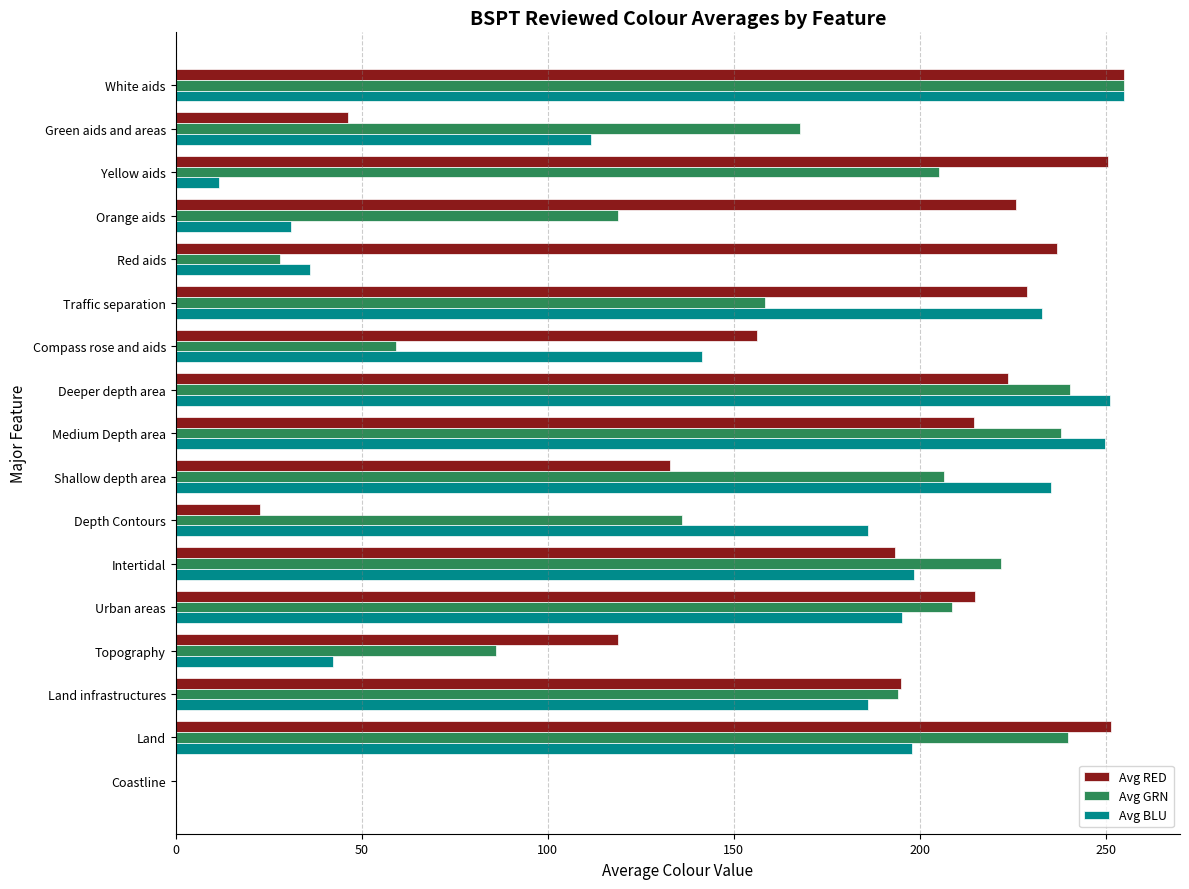

What are all the series names shown in the legend?

Avg RED, Avg GRN, Avg BLU